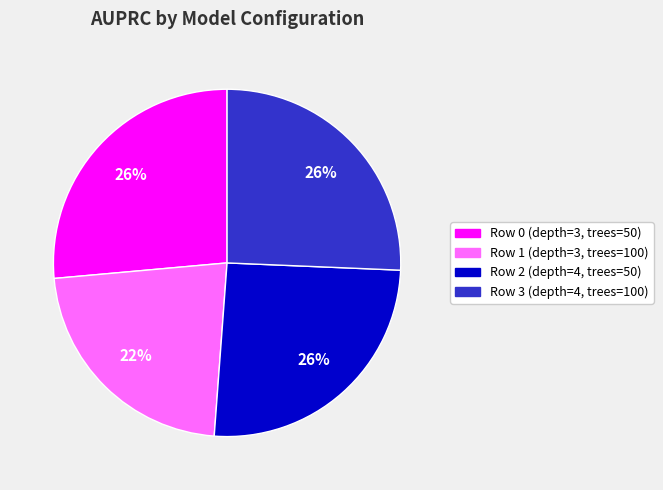

Count the number of slices in the pie.

4